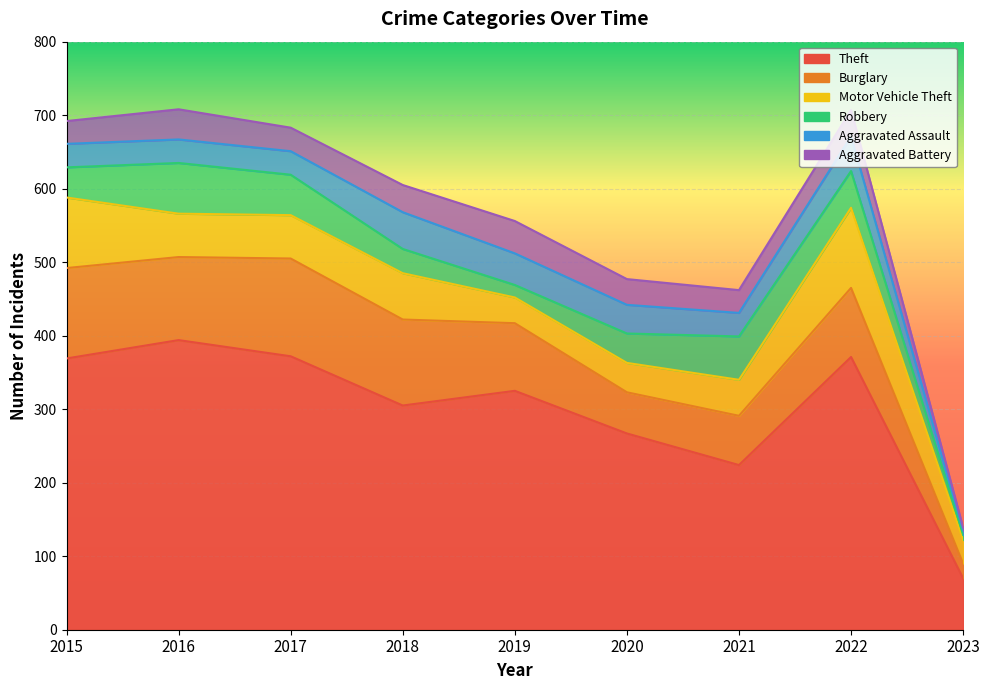

Where is the first local minimum for Aggravated Assault?

2021